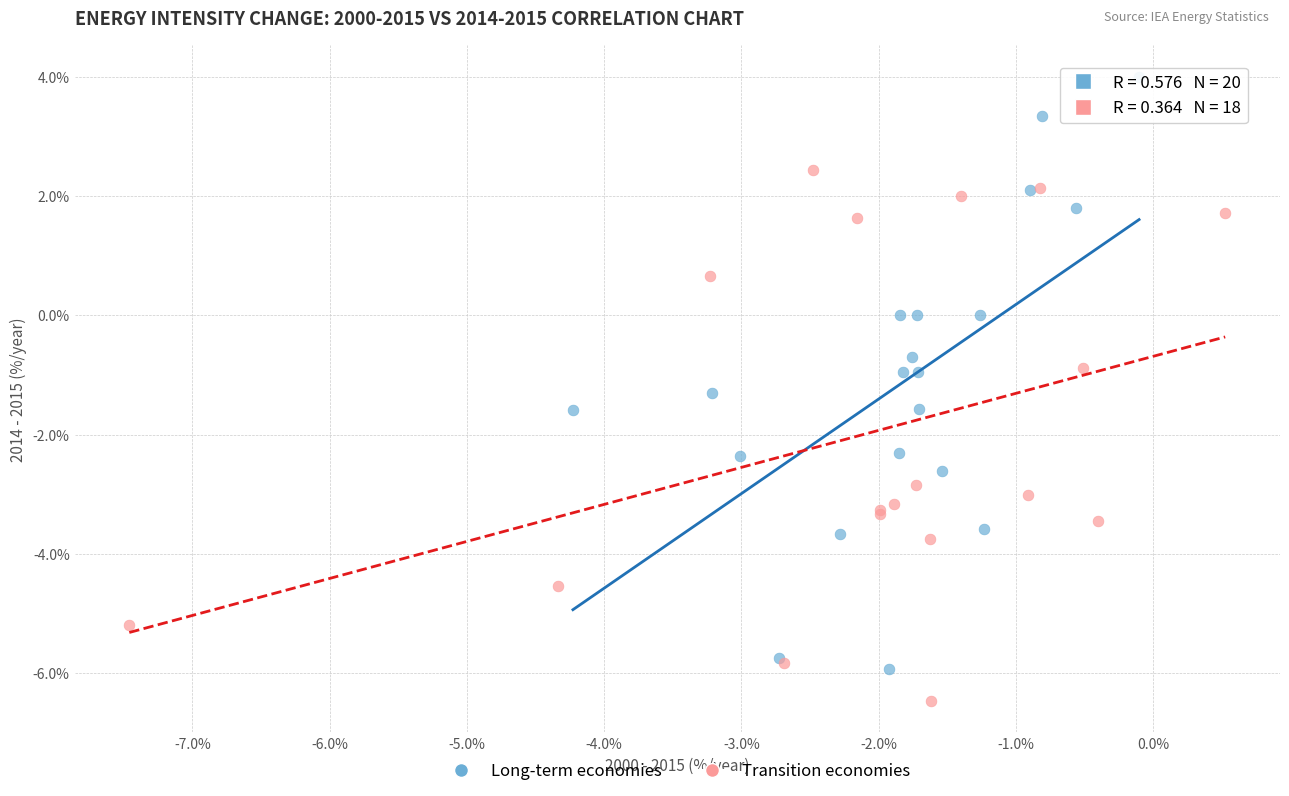

Which series reaches the minimum Y coordinate?

Transition economies